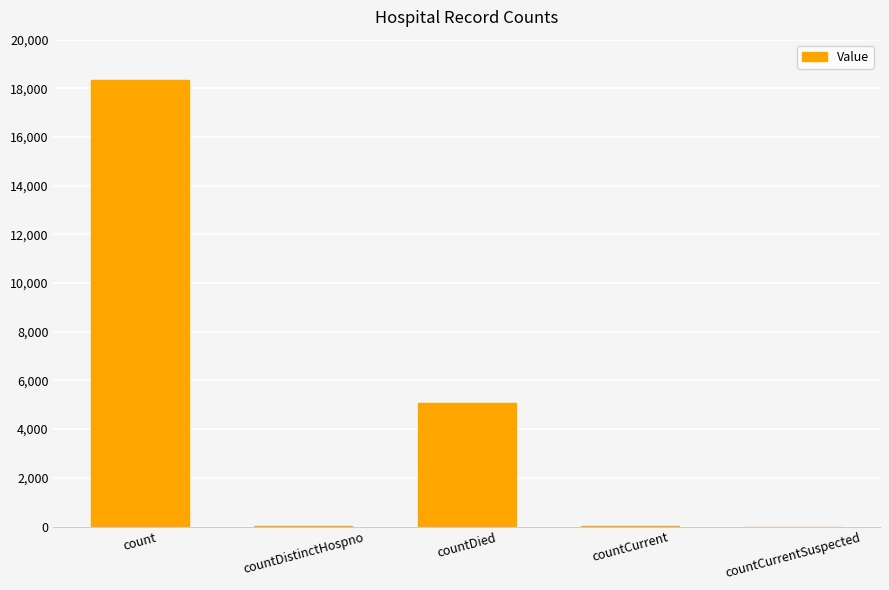

Between count and countDied, which is larger?

count